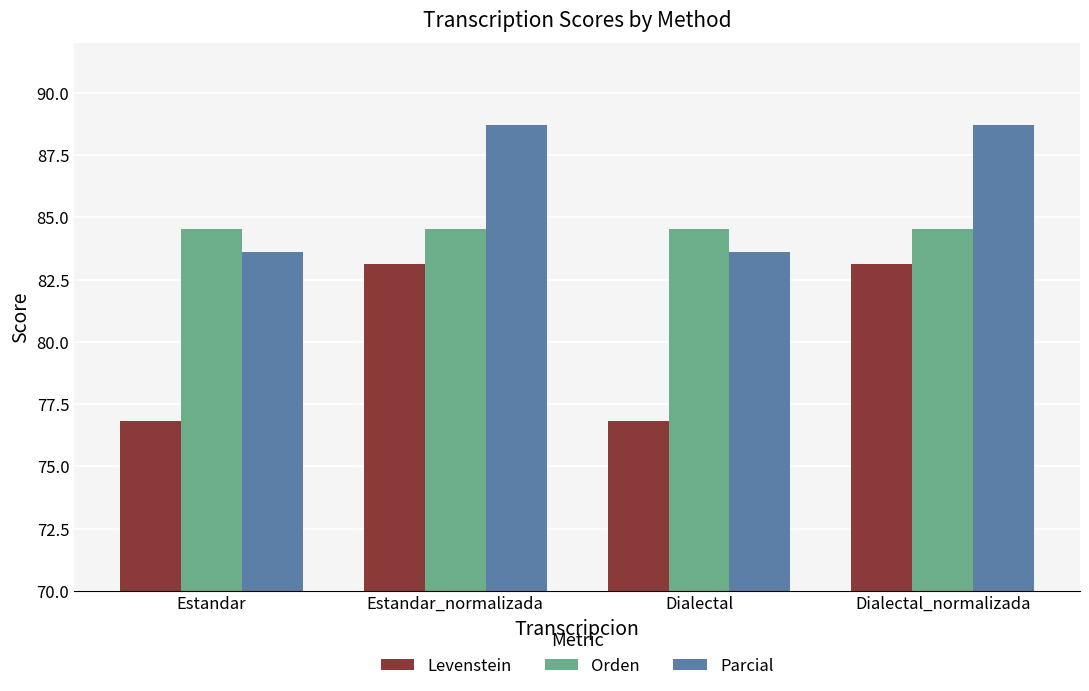

The Parcial series shows 26.2 at Estandar_normalizada. True or false?

False